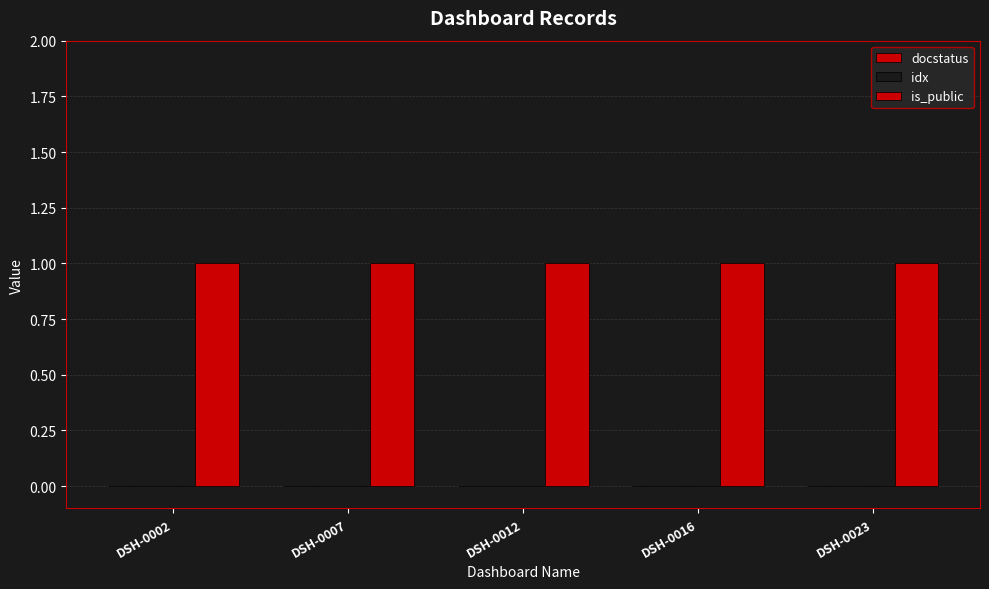

What is the total value across all series at DSH-0016?

1